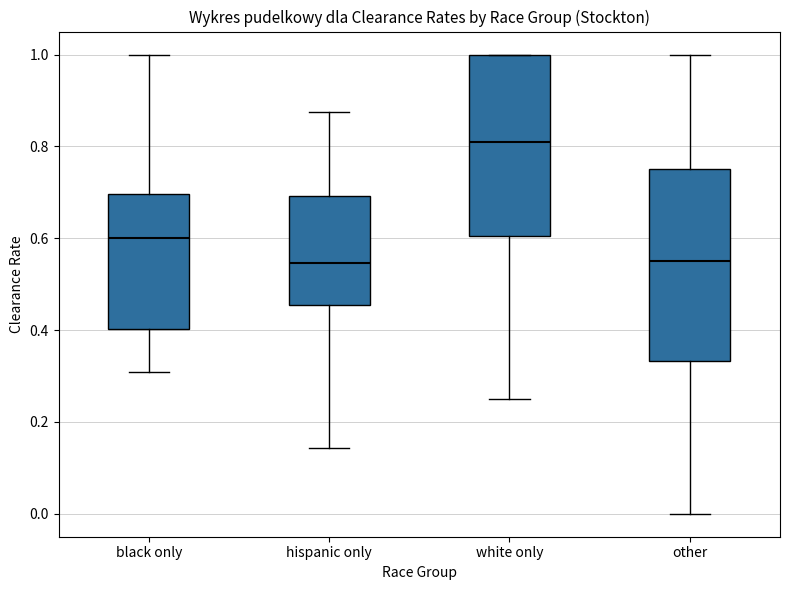

Reading left to right, read every box against the y-axis: the position of its median line, the range the box covers, and the ends of its whiskers. The values are not printed on the chart, so give them approximately, as read against the axis.

black only: median 0.60, box 0.40 to 0.70, whiskers 0.30 to 1.00
hispanic only: median 0.54, box 0.46 to 0.70, whiskers 0.14 to 0.88
white only: median 0.80, box 0.60 to 1.00, whiskers 0.26 to 1.00
other: median 0.56, box 0.34 to 0.76, whiskers 0.00 to 1.00